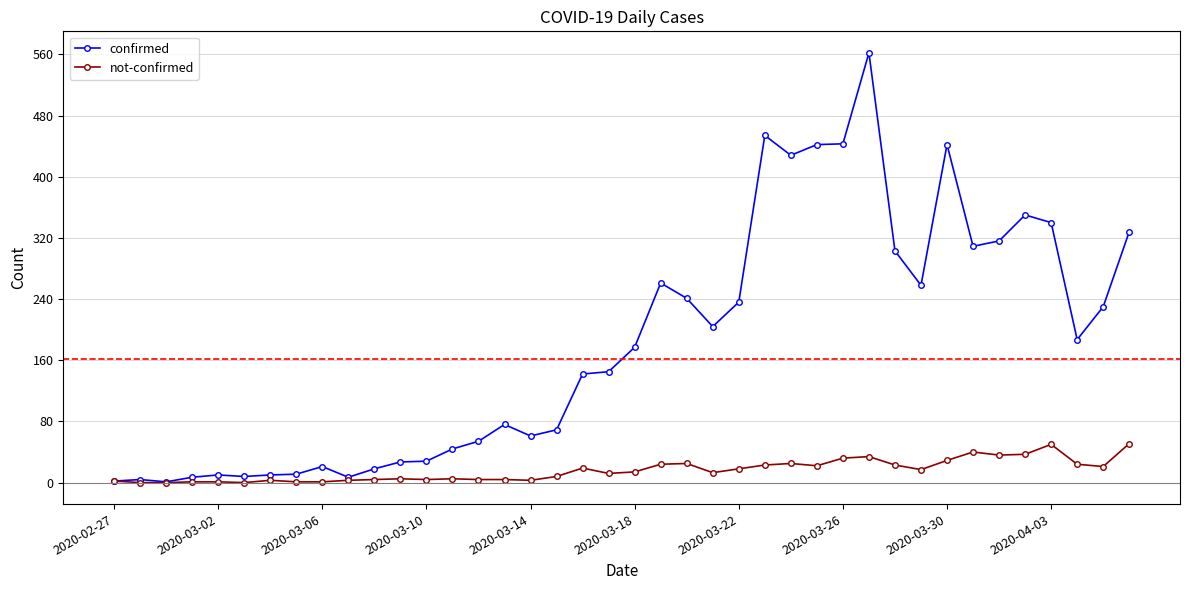

What is the value of the confirmed point at the 5th from the left?

10